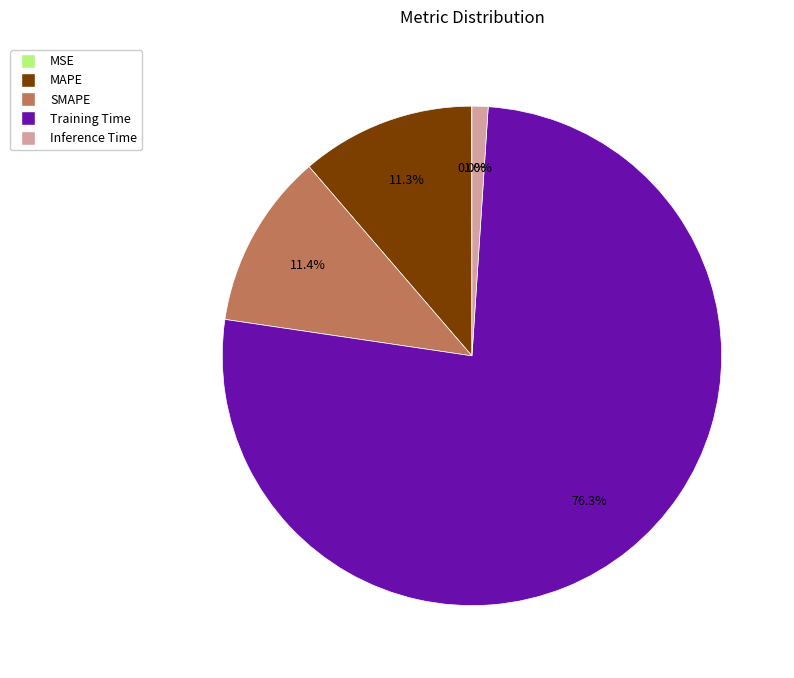

What portion of the pie excludes Training Time?

23.7%